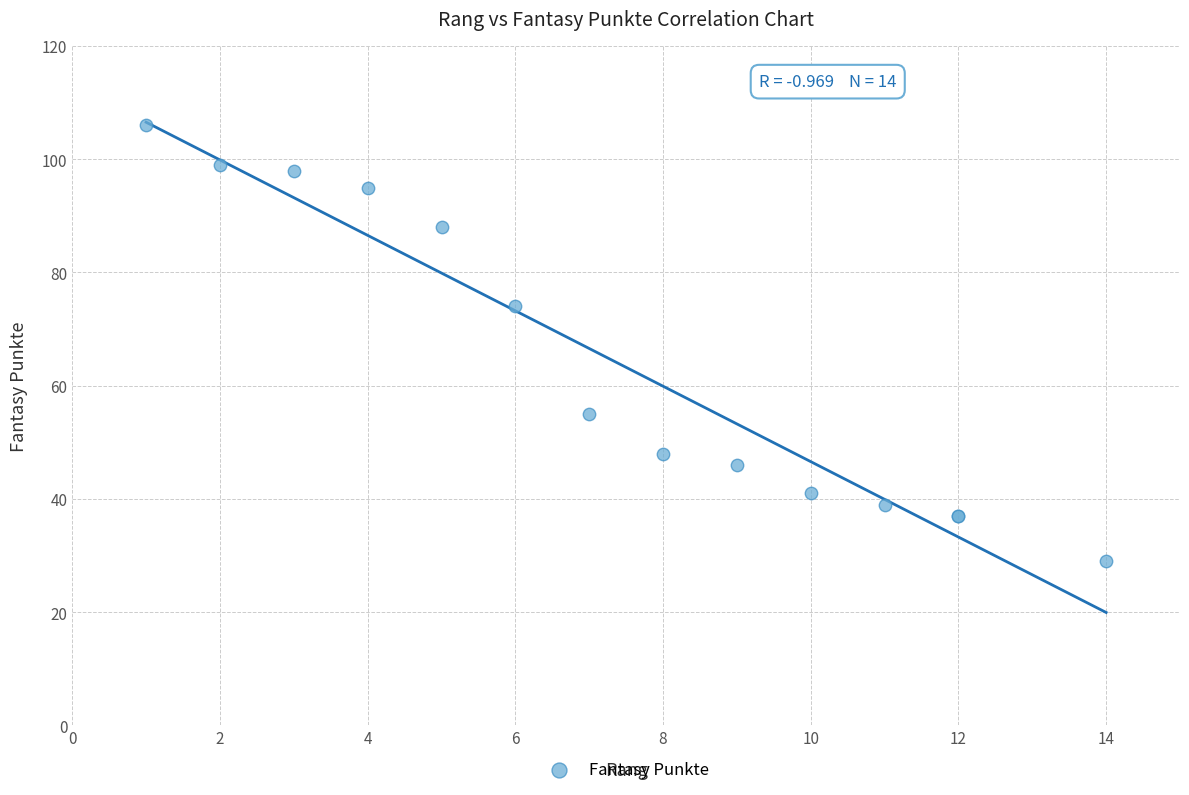

What Y value in the scatter plot is closest to 67?

74